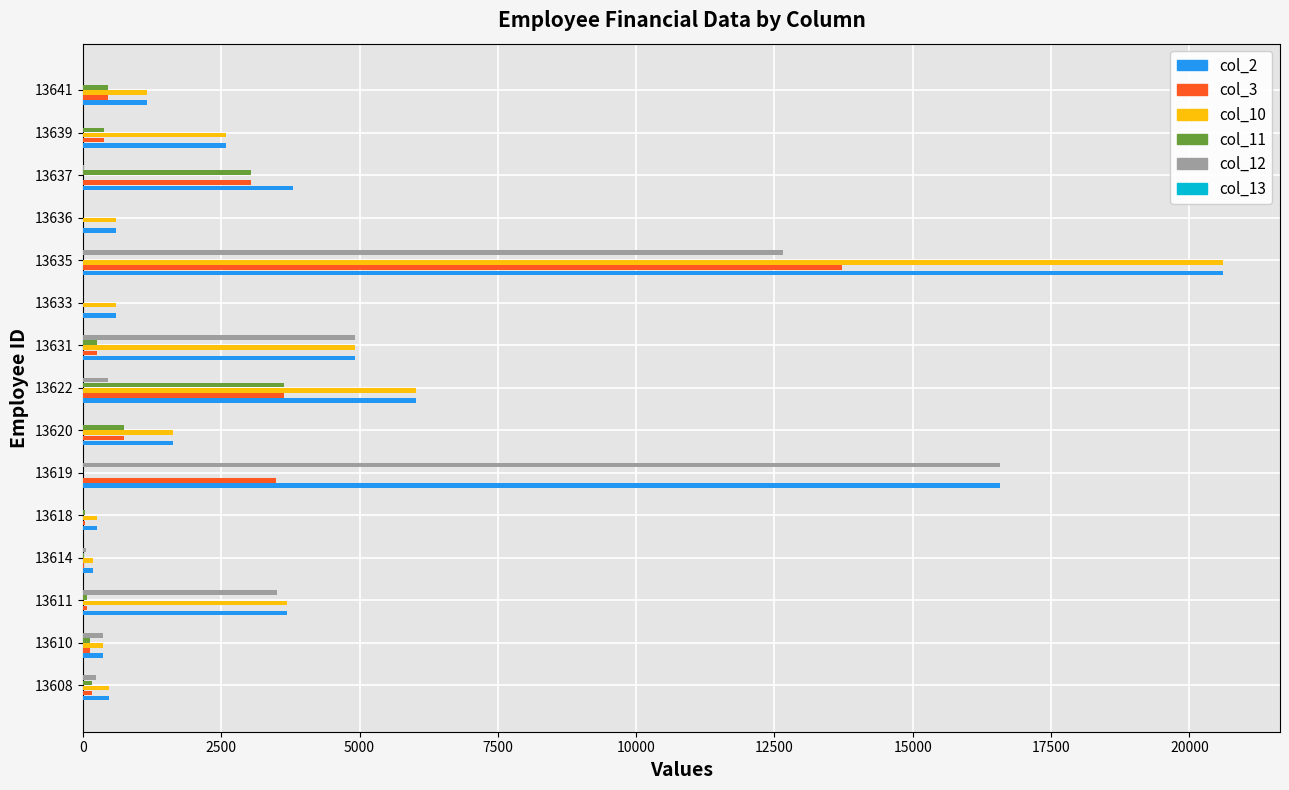

The col_2 series shows 599.8 at 13636. True or false?

True